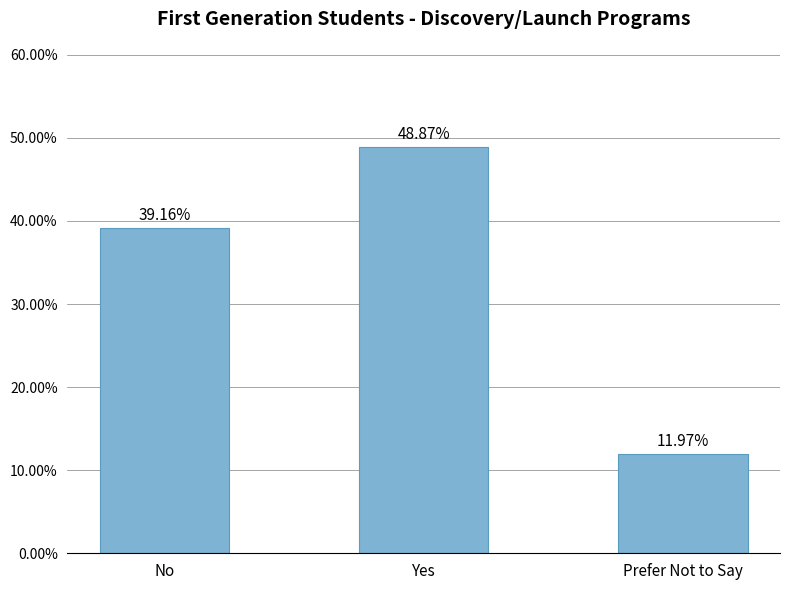

How many bars are there in total?

3